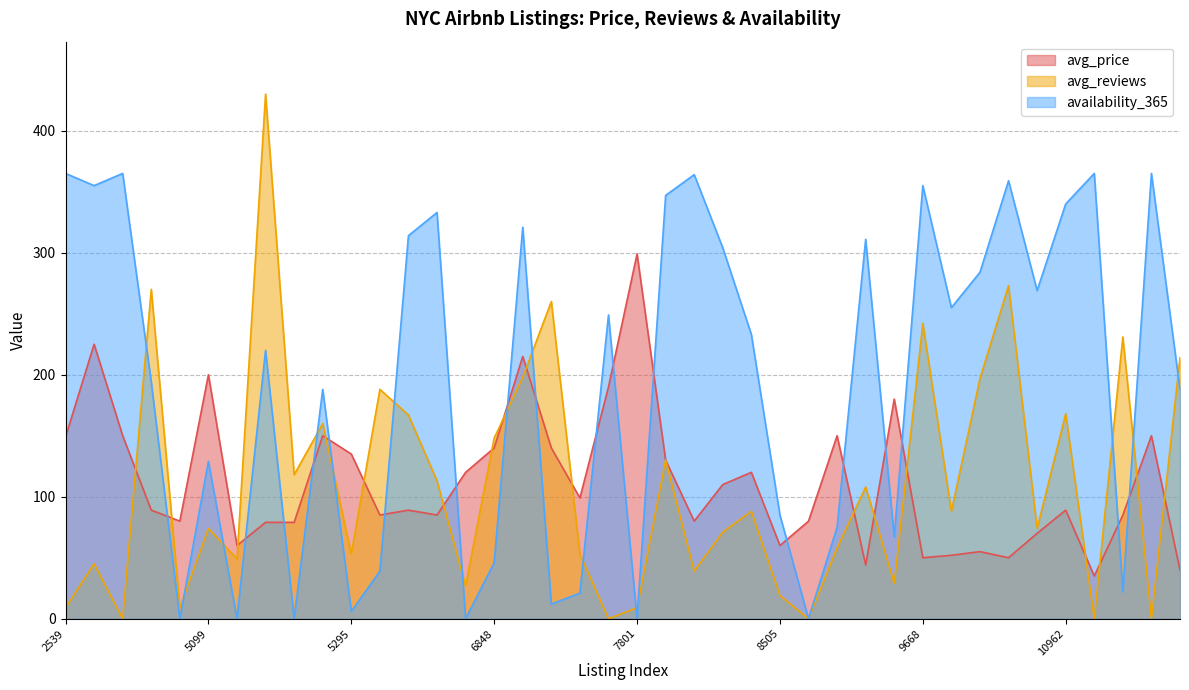

What is the value of the avg_reviews point at the 9th from the left?

118